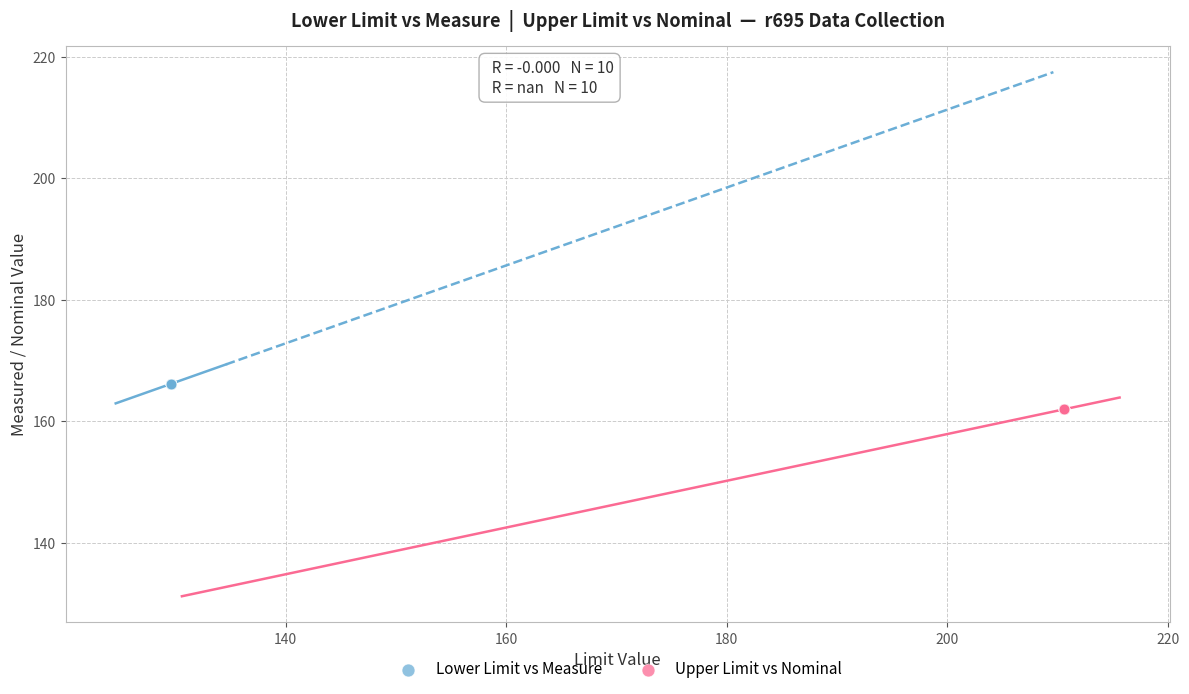

What are all the series names shown in the legend?

Lower Limit vs Measure, Upper Limit vs Nominal